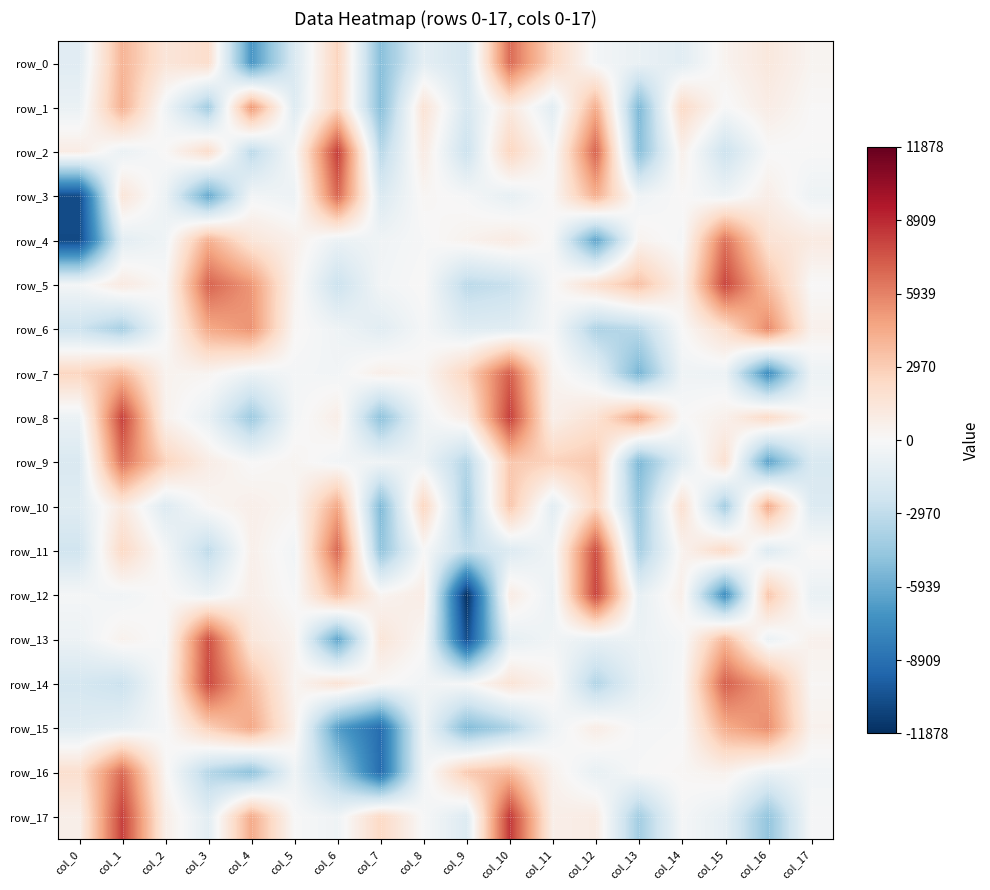

At which label is row_10 closest to -389?

col_3